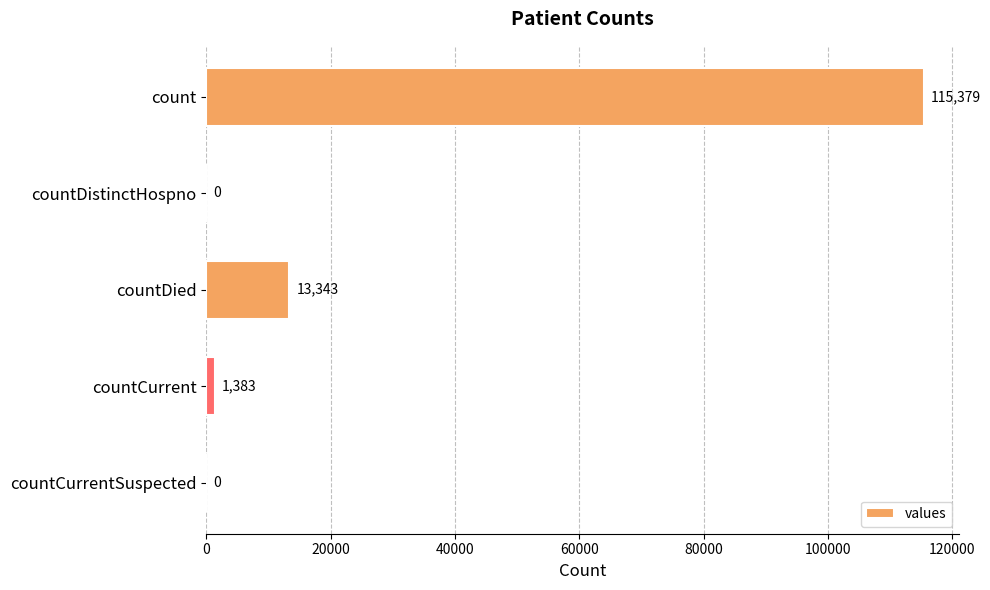

How many positive values are there?

3